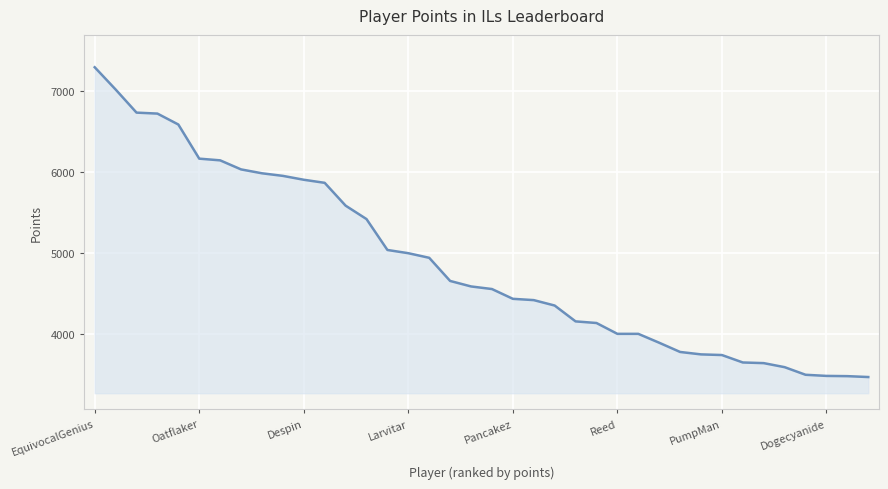

What is the difference between the maximum and minimum values?

3830